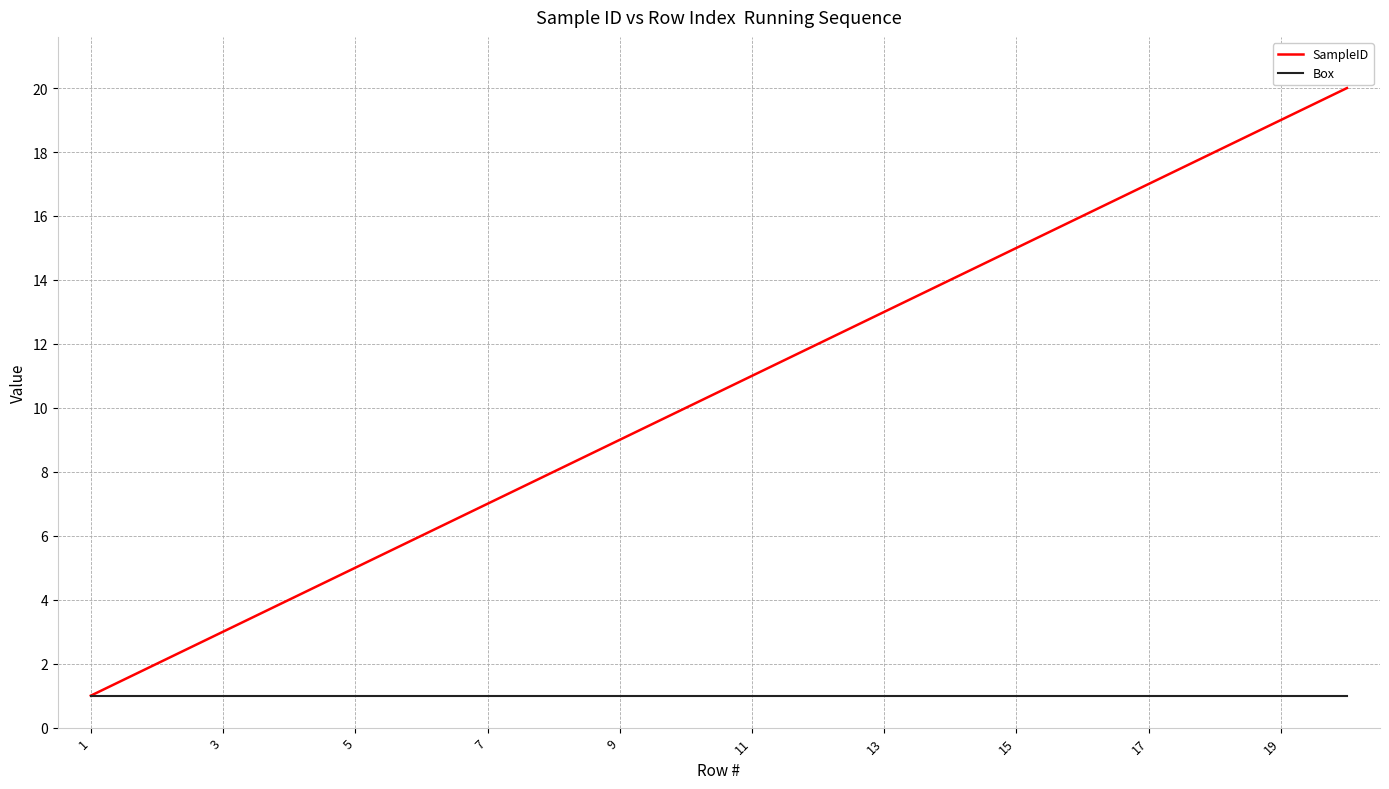

List the series in order of their overall mean, highest first.

SampleID, Box